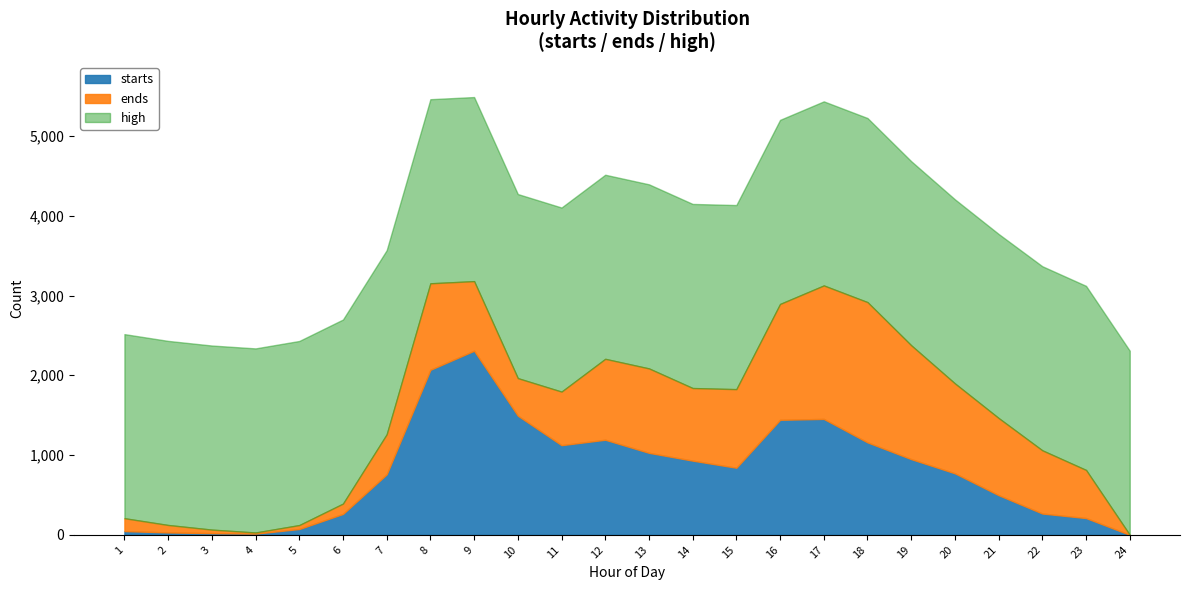

What is the spread (max minus min) of values at 12?

1294